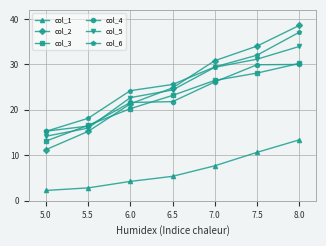

What is the average value of the col_2 series?

25.2